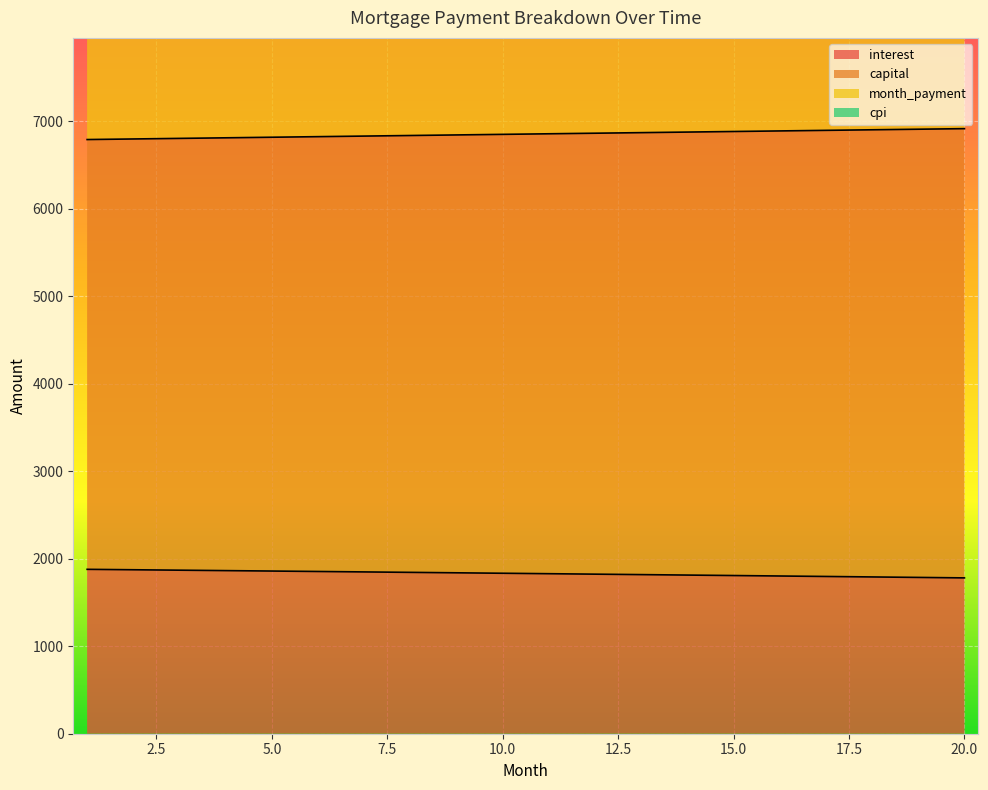

Is the value of interest at 11 greater than the value of month_payment at 4?

No